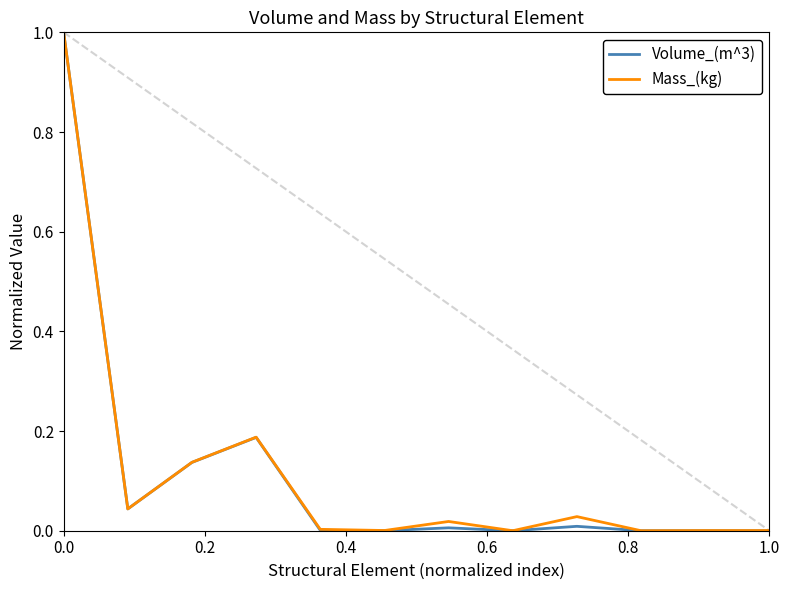

What is the difference between the maximum and minimum values in the Volume_(m^3) series?

1.0